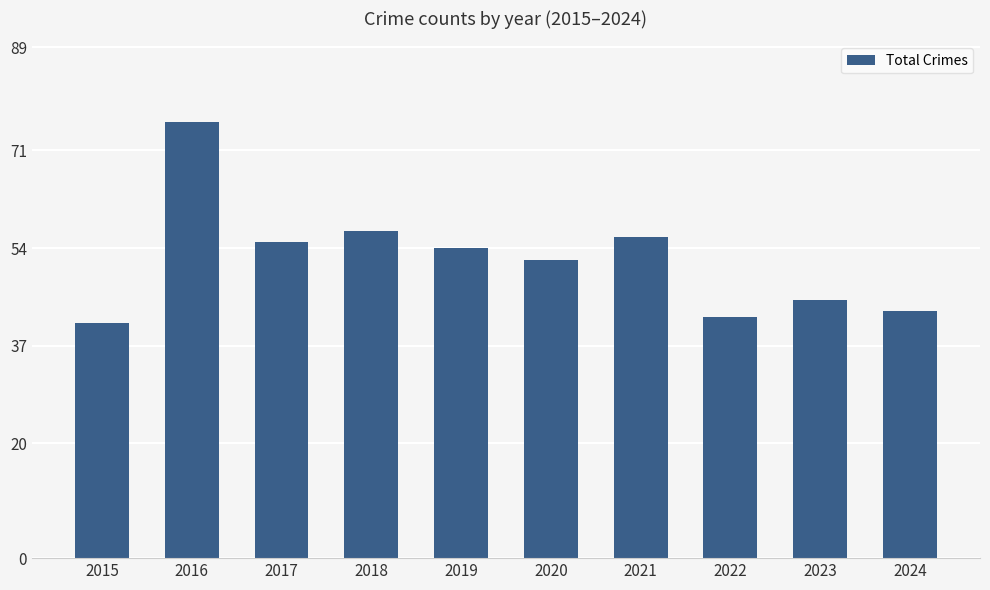

What is the smallest value displayed?

41